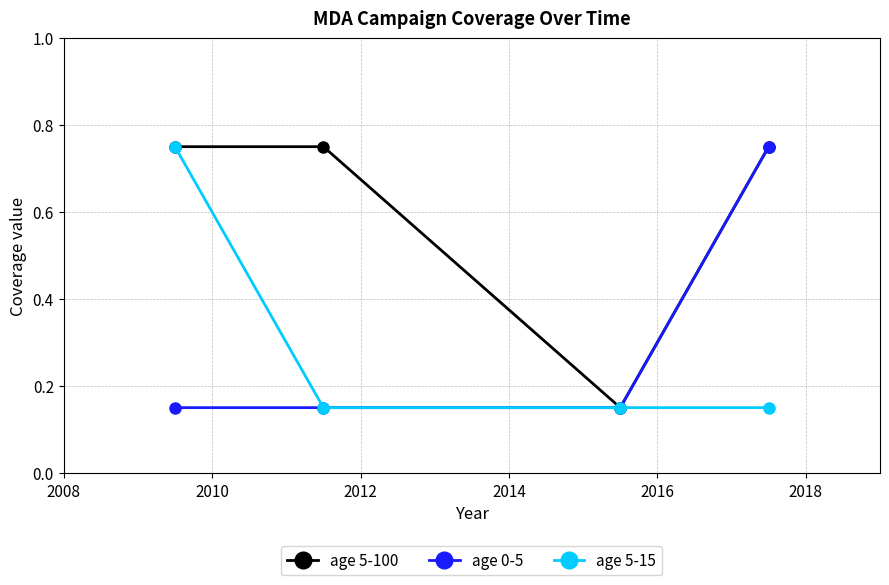

At how many categories does at least one series exceed 0?

4